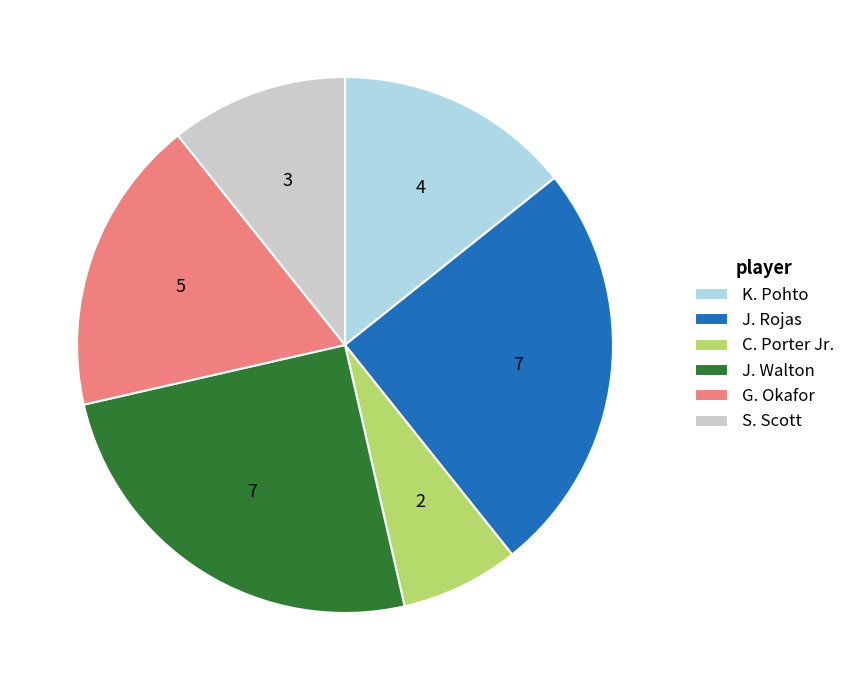

Which category has the smallest portion of the pie?

C. Porter Jr.